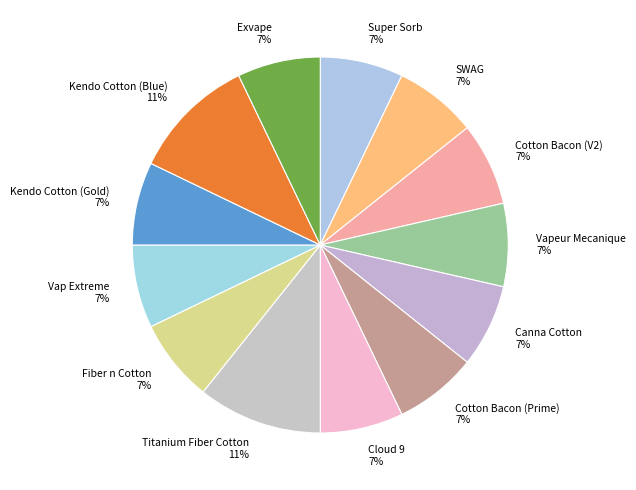

To the nearest percent, what is the difference between the largest and smallest slice percentages?

4%